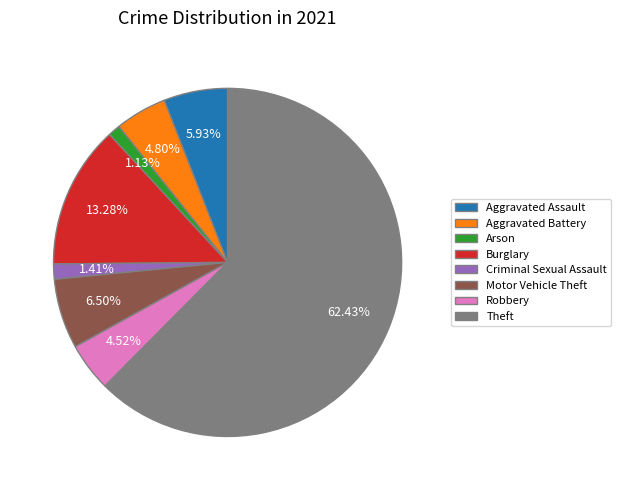

How many slices are in this pie chart?

8